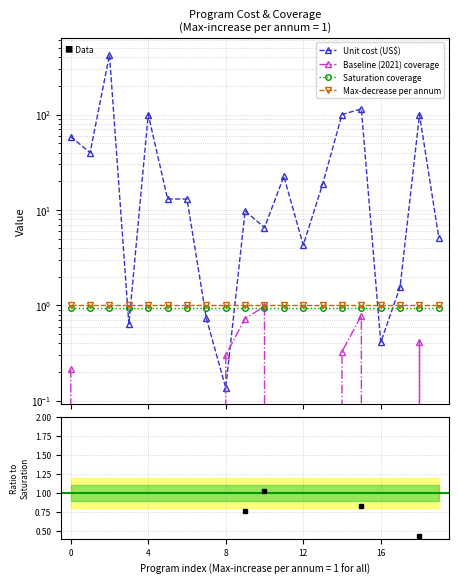

How many values in the Unit cost (US$) series exceed 13?

11